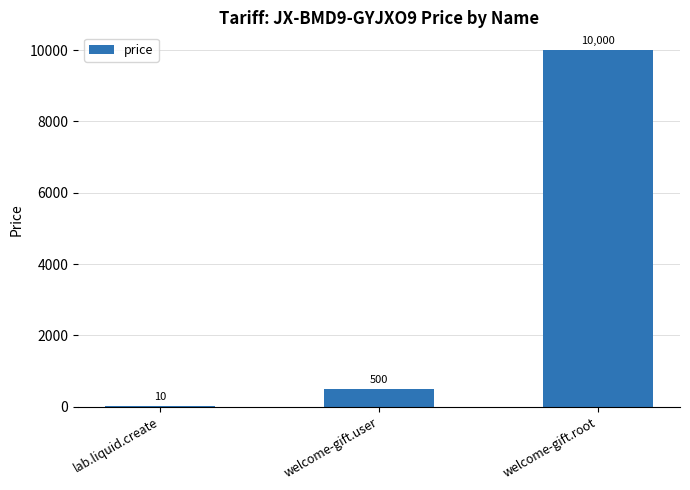

What is the change in value from welcome-gift.user to welcome-gift.root?

+9500